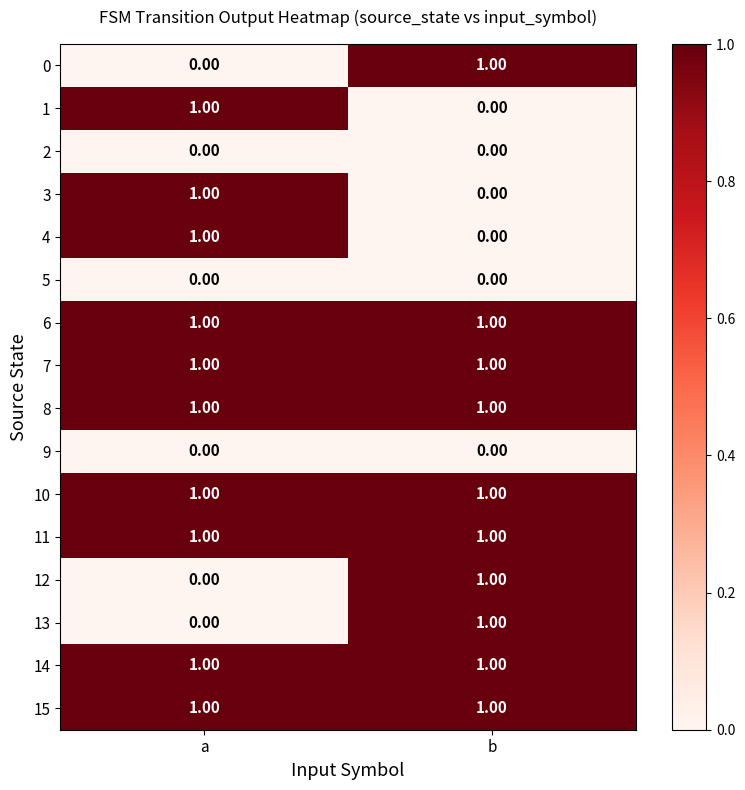

What is the maximum value shown in the chart?

1